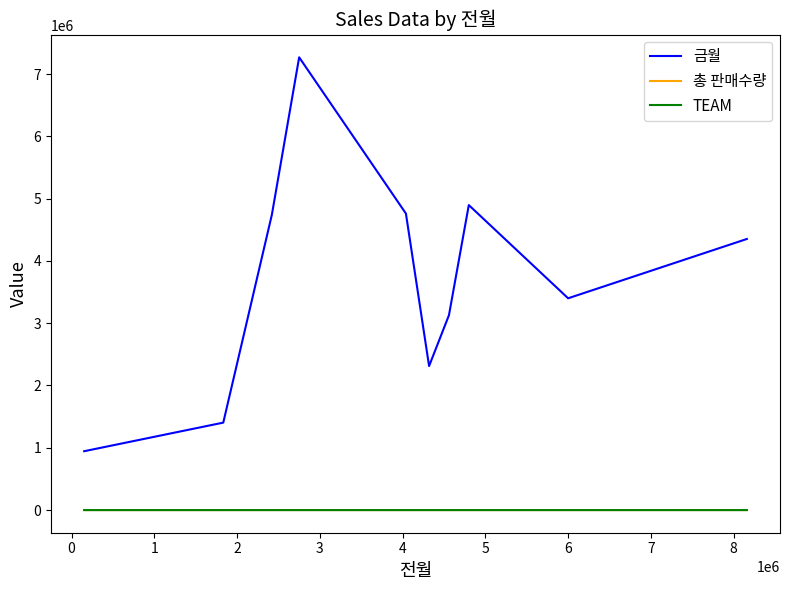

True or false: 금월 and 총 판매수량 intersect in this chart.

False